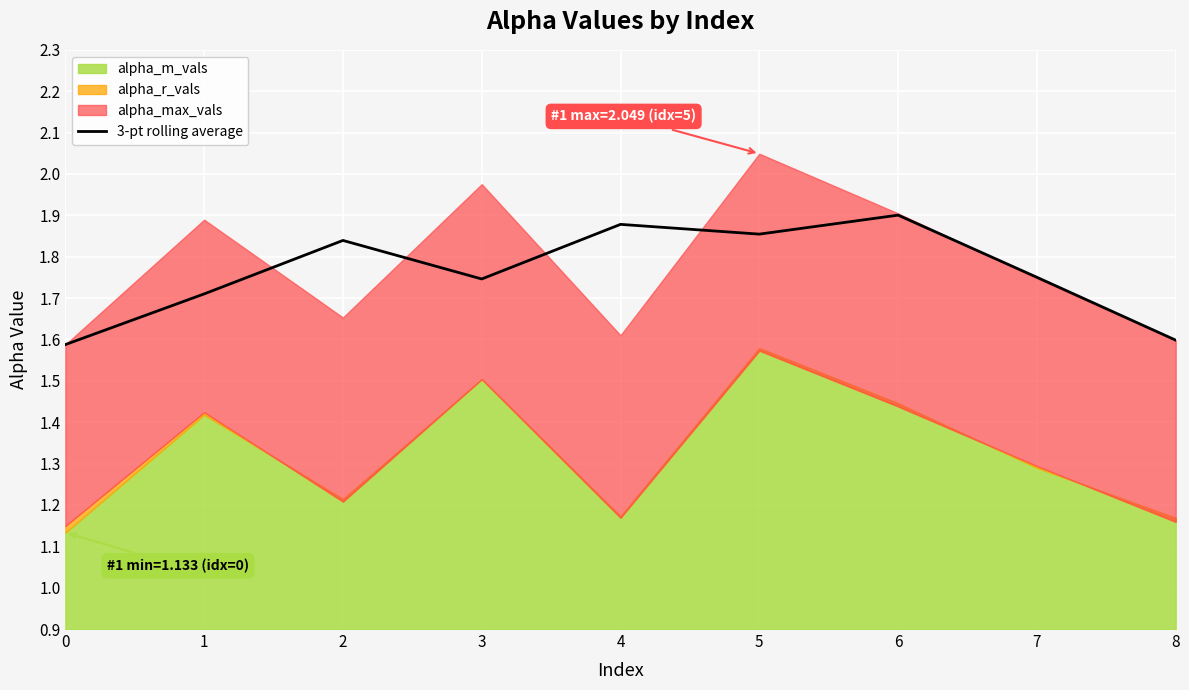

Count the number of categories in the chart.

9